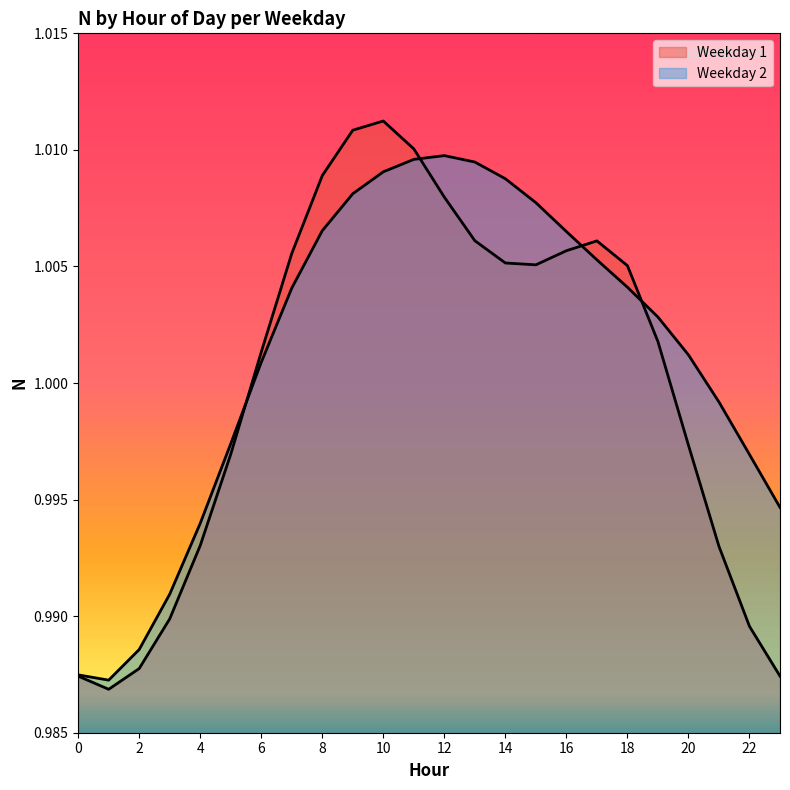

Which category has the highest value in the Weekday 2 (line) series?

12